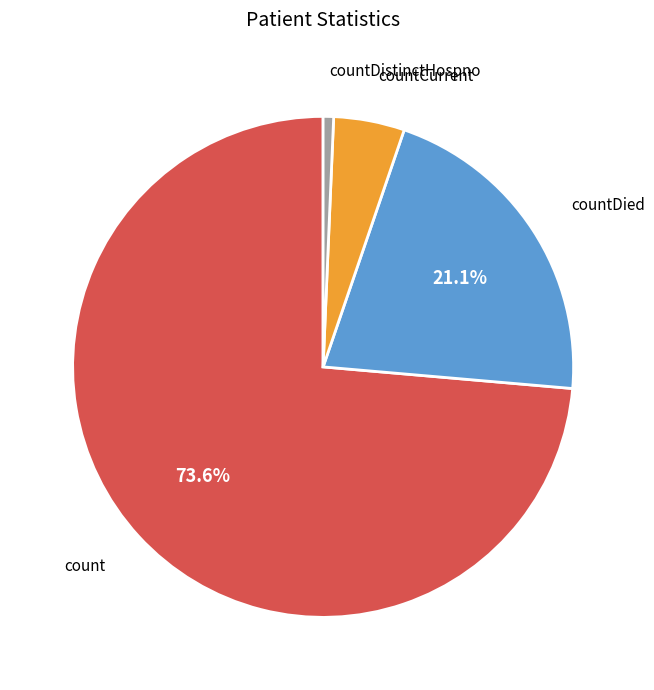

What percentage is the countDied slice, to the nearest percent?

21%